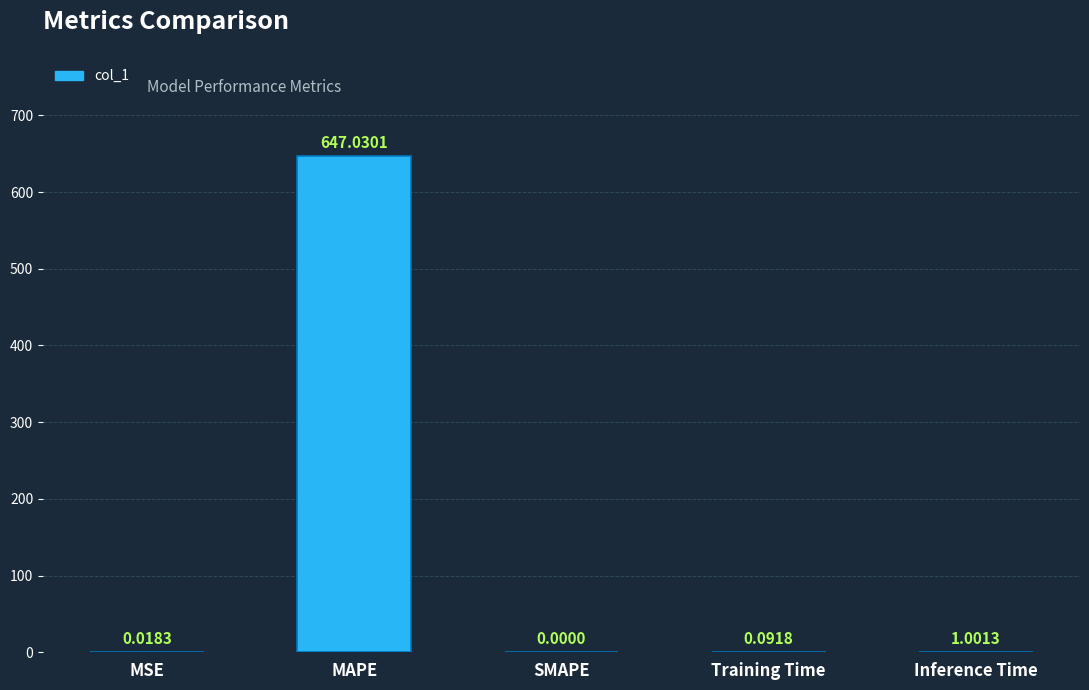

Which category has the highest value across all series?

MAPE